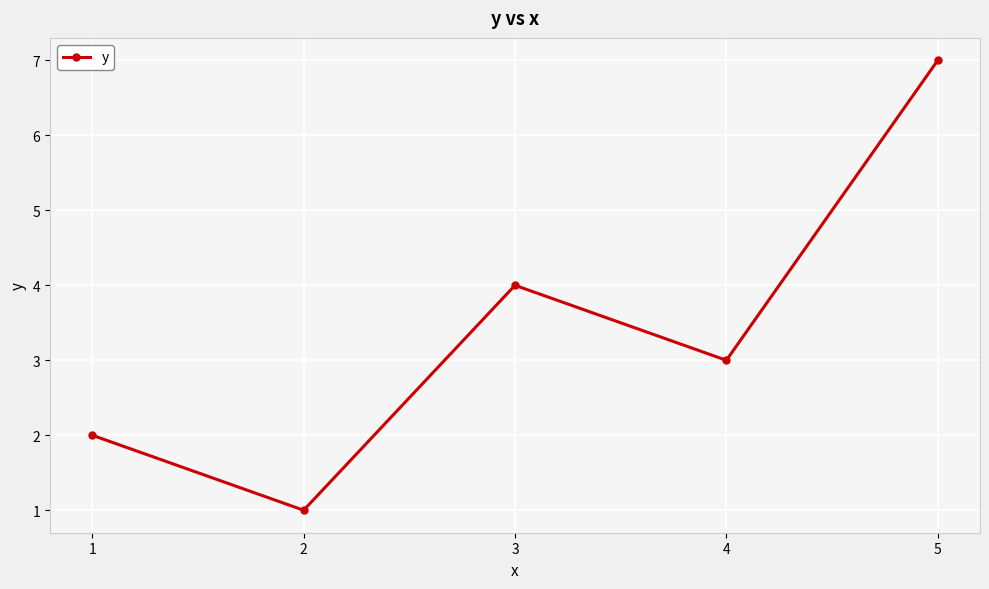

How many distinct data groups are displayed?

1